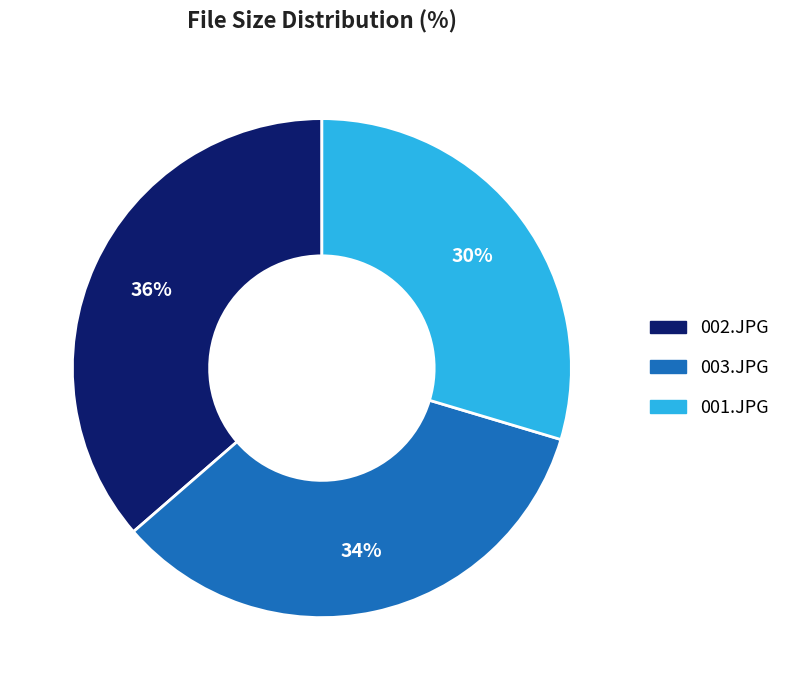

Is 002.JPG the majority of the pie?

No